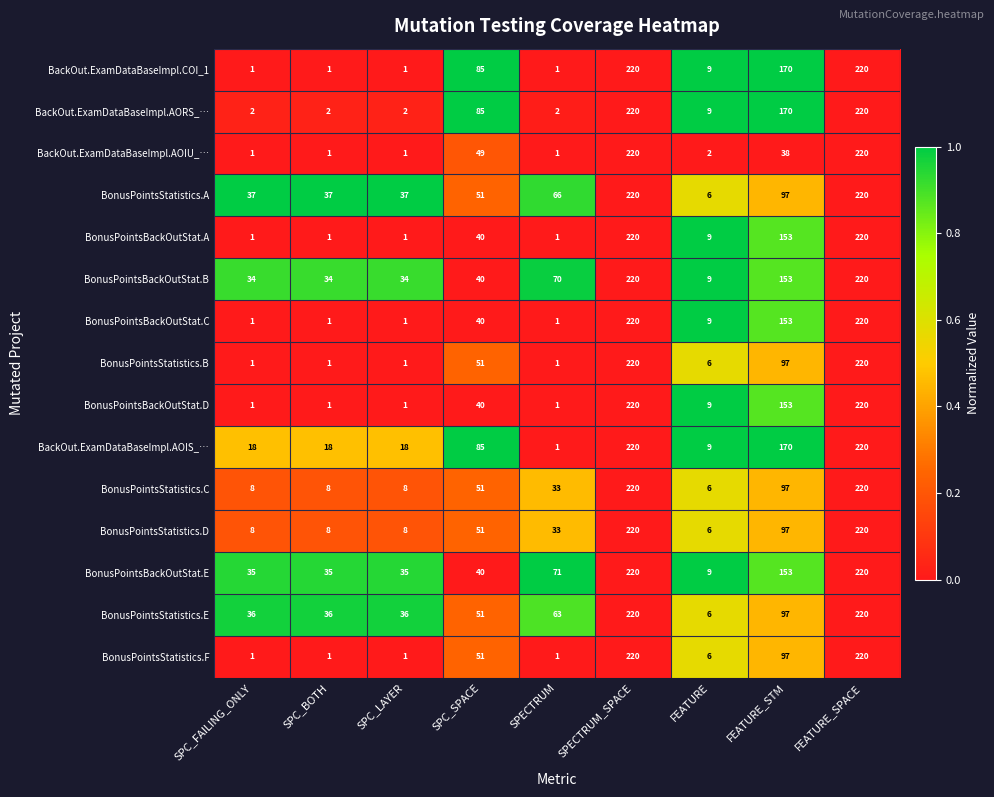

What is the difference between the BonusPointsBackOutStat.E values at FEATURE_SPACE and SPC_LAYER?

185